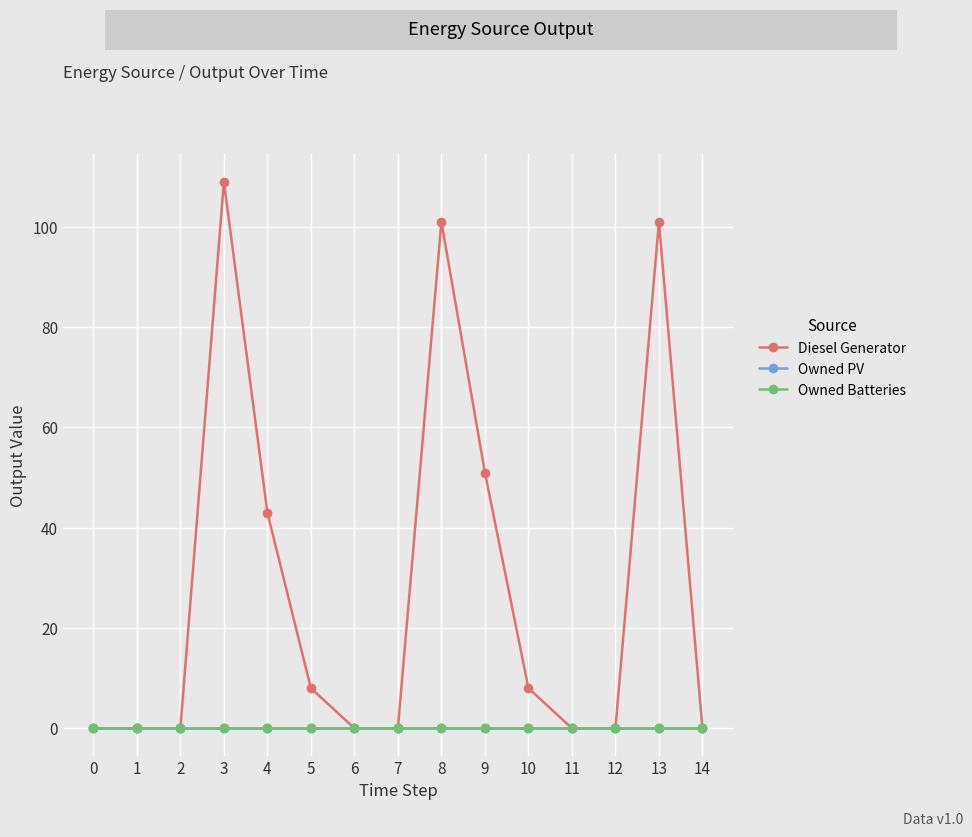

What is the difference between the maximum and minimum values in the Diesel Generator series?

109